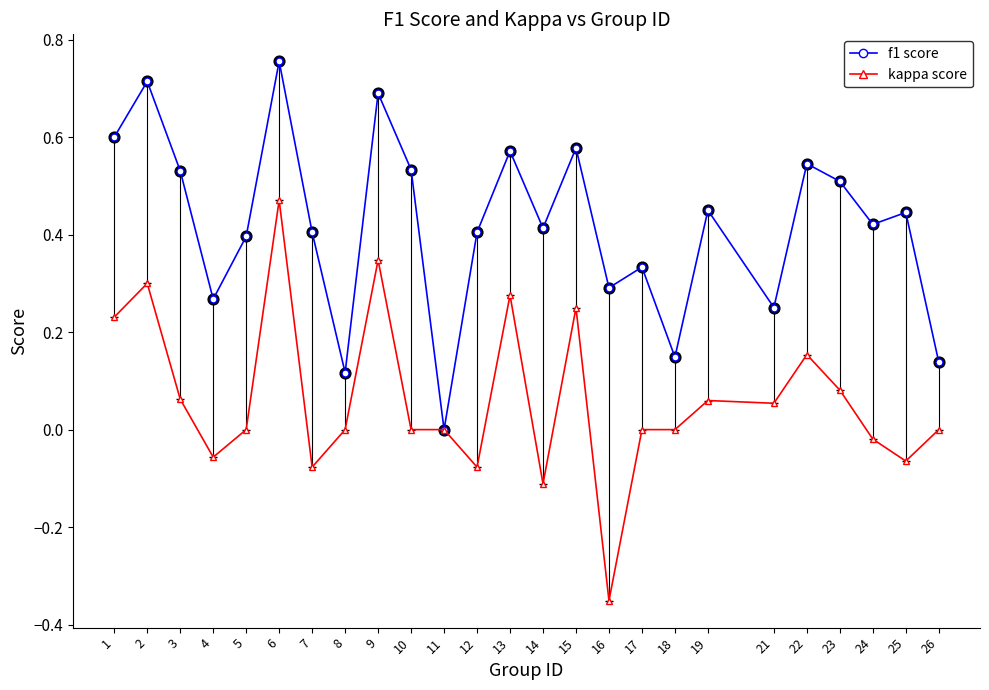

At which category is the sum across all series the highest?

6